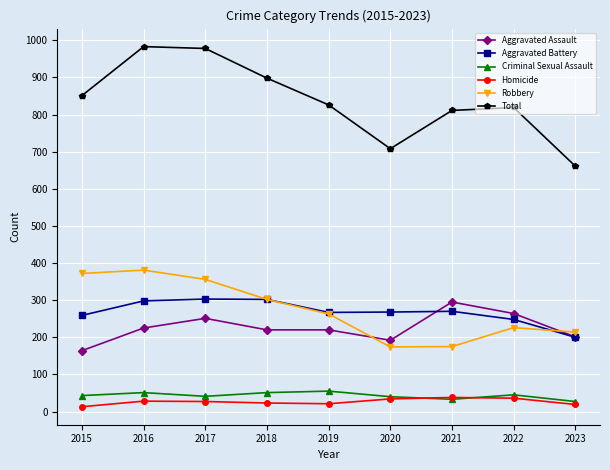

What is the value of the Aggravated Assault point at the 2nd from the left?

225